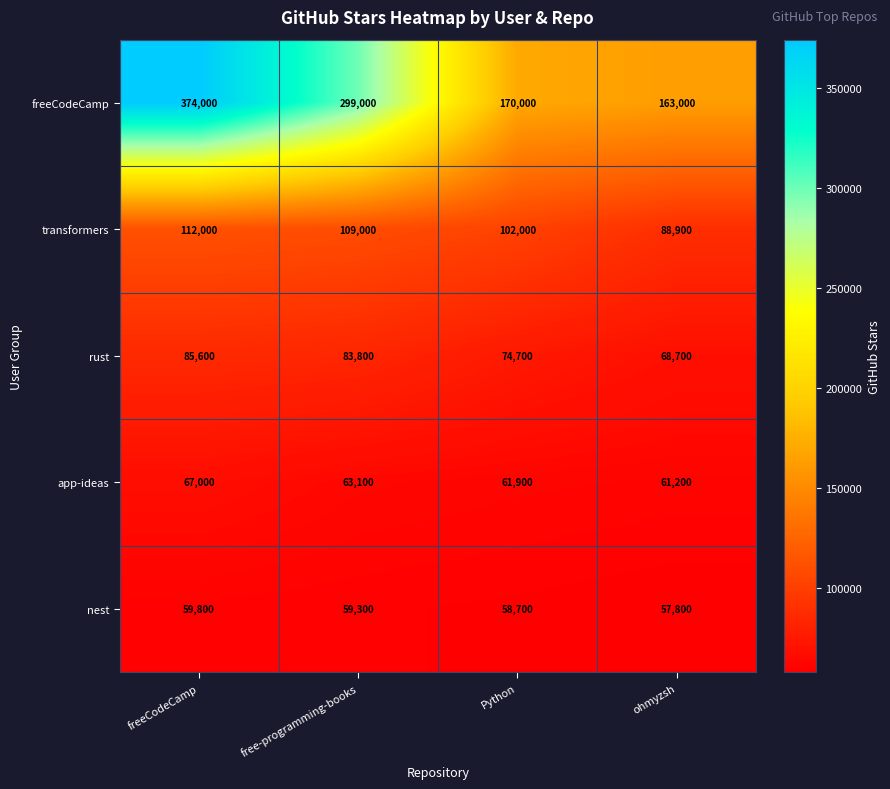

What is the sum of the nest values at Python and freeCodeCamp?

118500